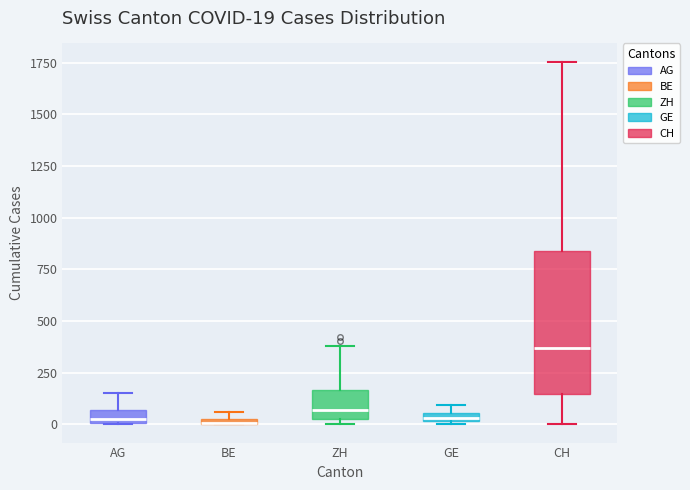

Comparing the boxes themselves (not the whiskers), which one is the tallest?

CH